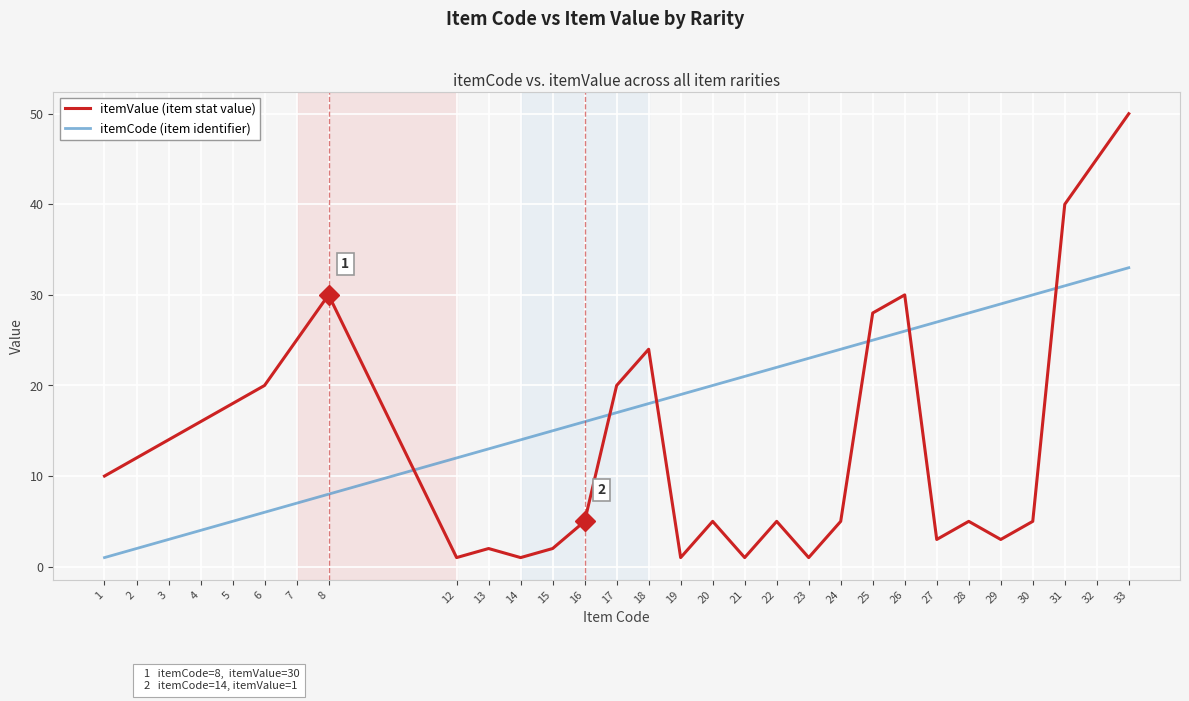

Which series has the largest total across all categories?

itemCode (item identifier)